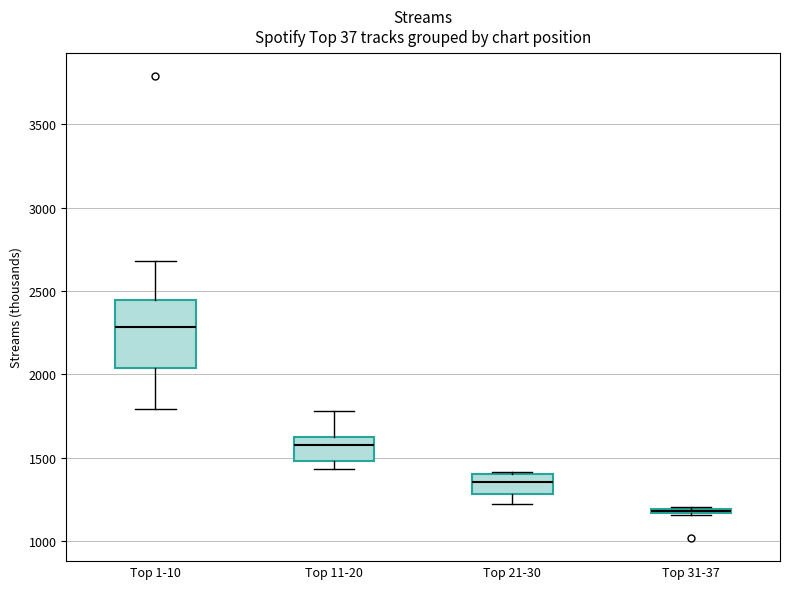

Where is the upper edge of the box for Top 11-20 on the y-axis? The values are not printed on the chart, so give them approximately, as read against the axis.

1600